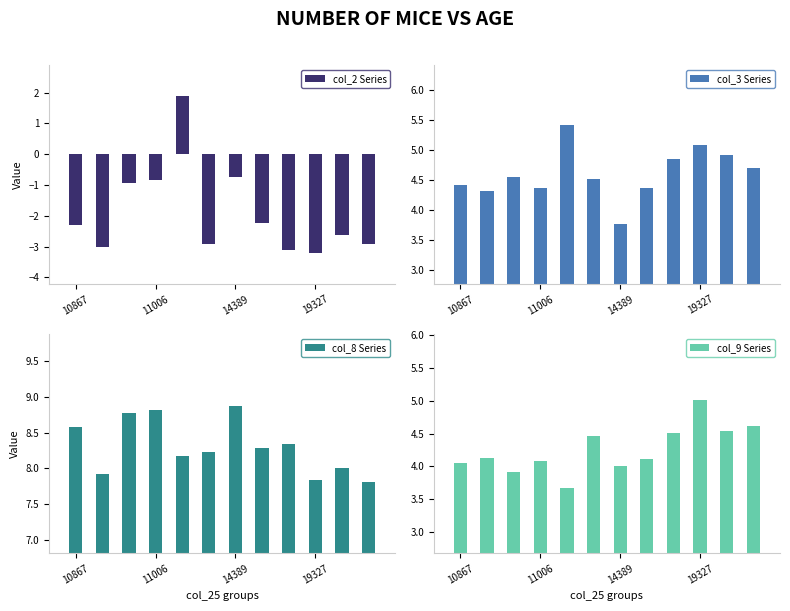

Reading left to right, what are all the values shown in this chart?

col_2 Series: -2.3	-3.0	-0.9	-0.8	1.9	-2.9	-0.7	-2.2	-3.1	-3.2	-2.6	-2.9
col_3 Series: 4.4	4.3	4.5	4.4	5.4	4.5	3.8	4.4	4.9	5.1	4.9	4.7
col_8 Series: 8.6	7.9	8.8	8.8	8.2	8.2	8.9	8.3	8.3	7.8	8.0	7.8
col_9 Series: 4.0	4.1	3.9	4.1	3.7	4.5	4.0	4.1	4.5	5.0	4.5	4.6